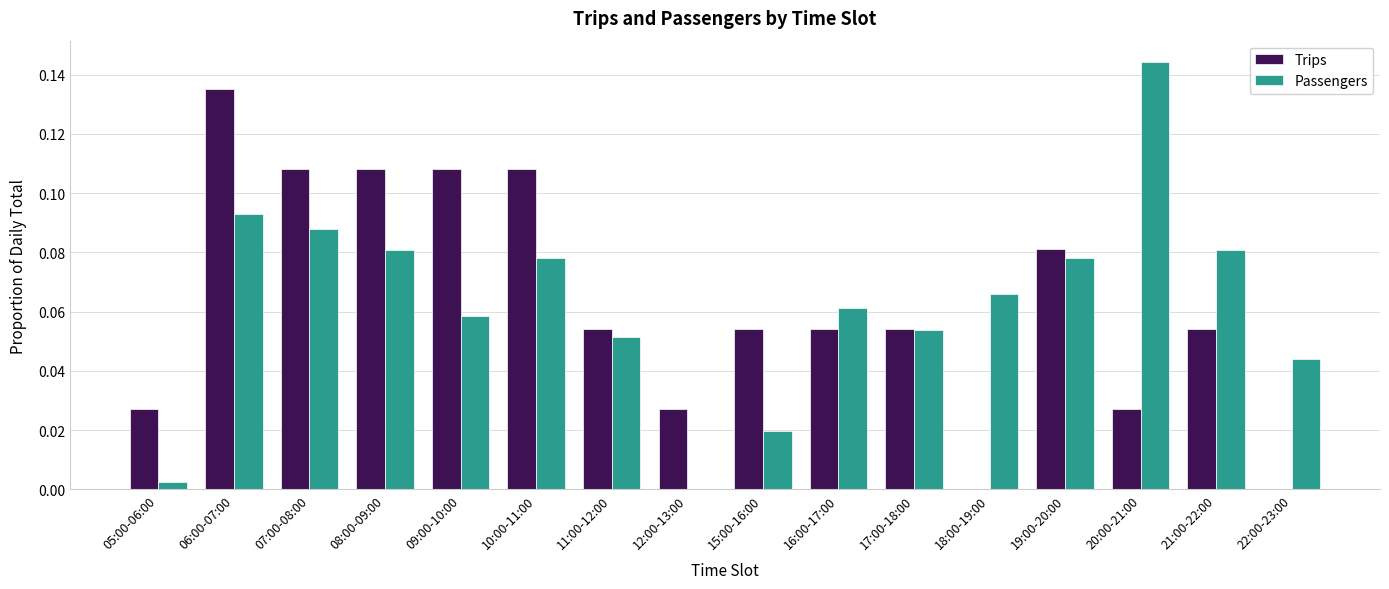

Is it true that Trips equals 0.0 at 22:00-23:00?

True